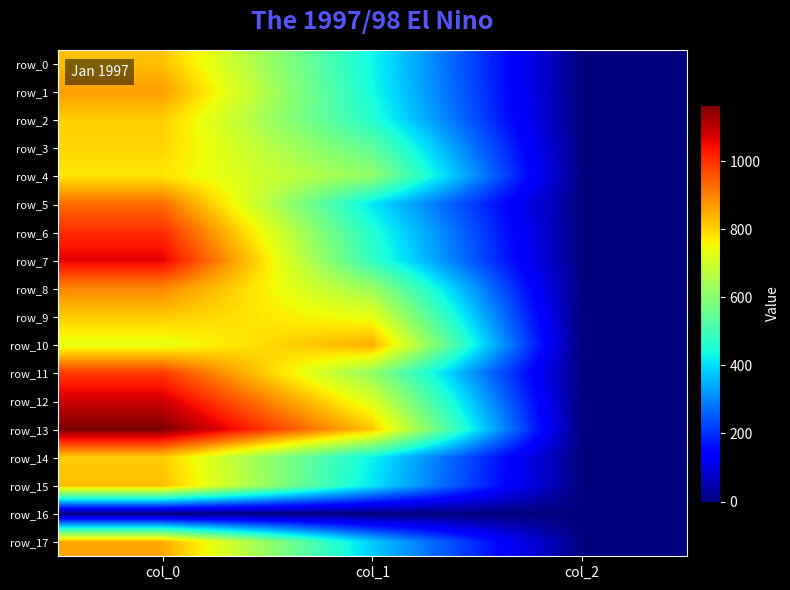

What is the highest value of the row_4 series?

776.7